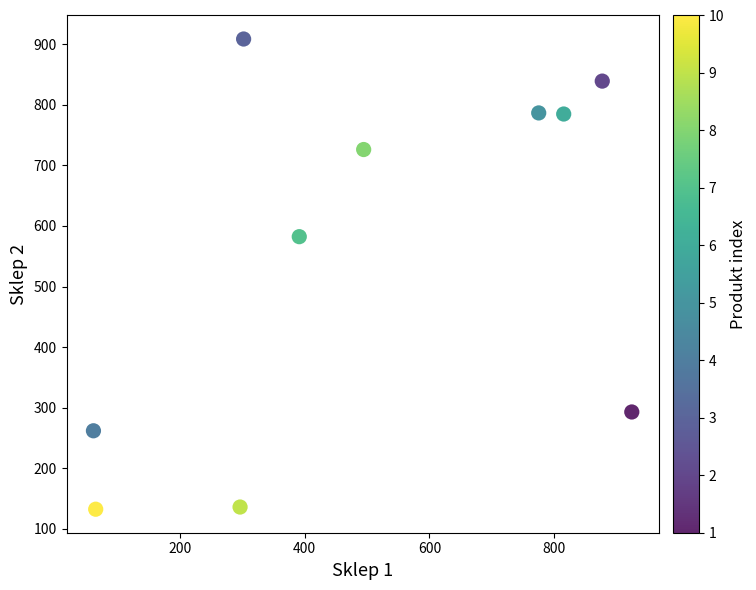

What is the range of Y values (max minus min)?

776.0